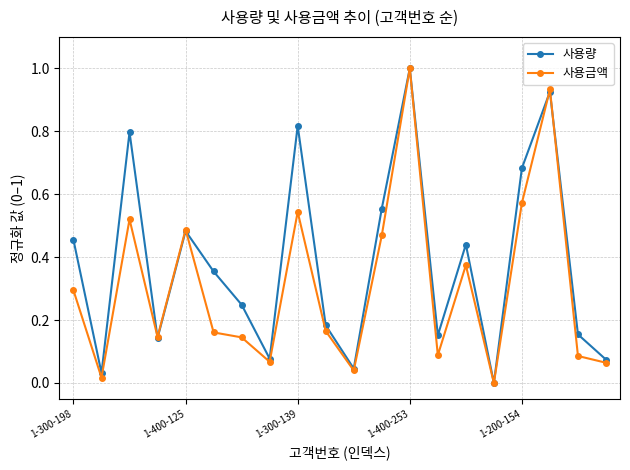

Which series has the largest total across all categories?

사용량